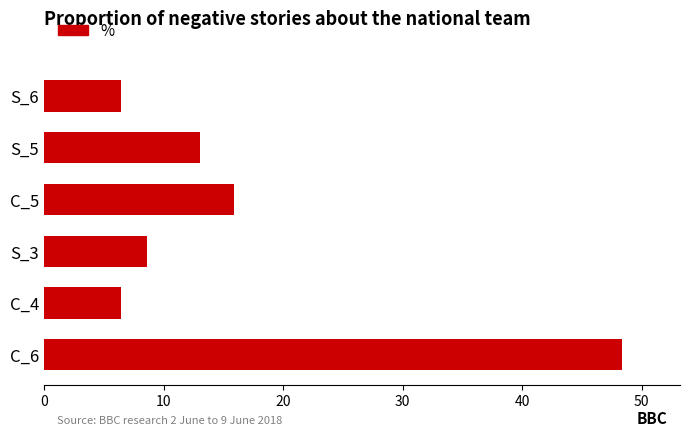

How many data points are less than 13?

3